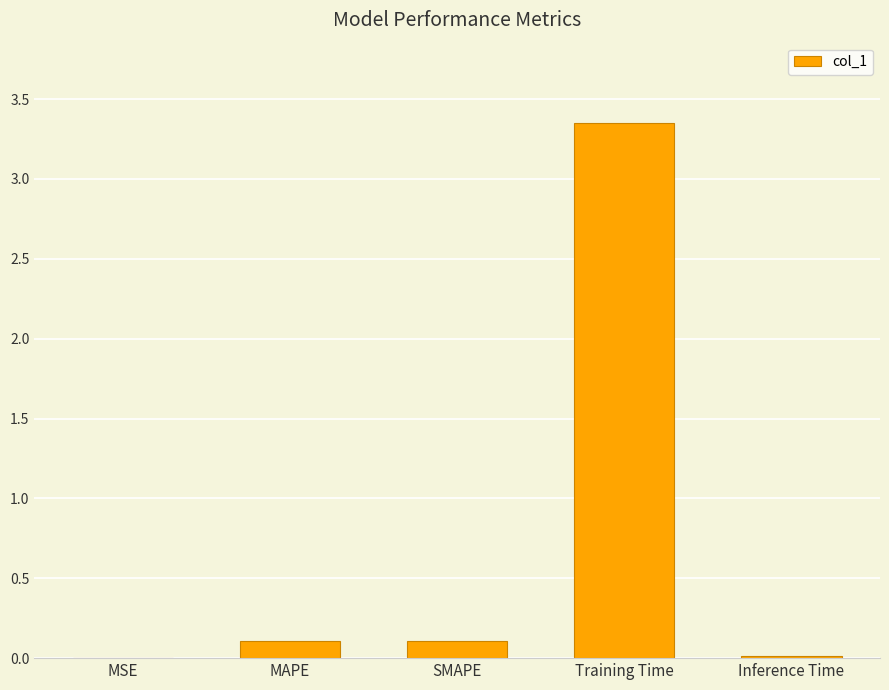

Which label corresponds to the largest value in the chart?

Training Time